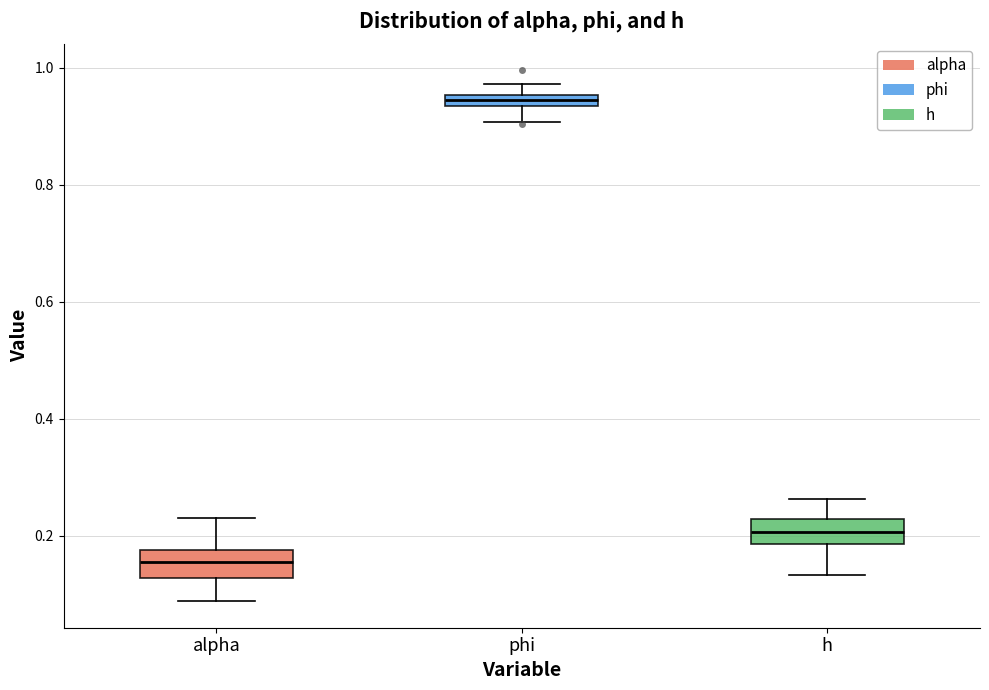

Where is the lower edge of the box for phi on the y-axis? The values are not printed on the chart, so give them approximately, as read against the axis.

0.94